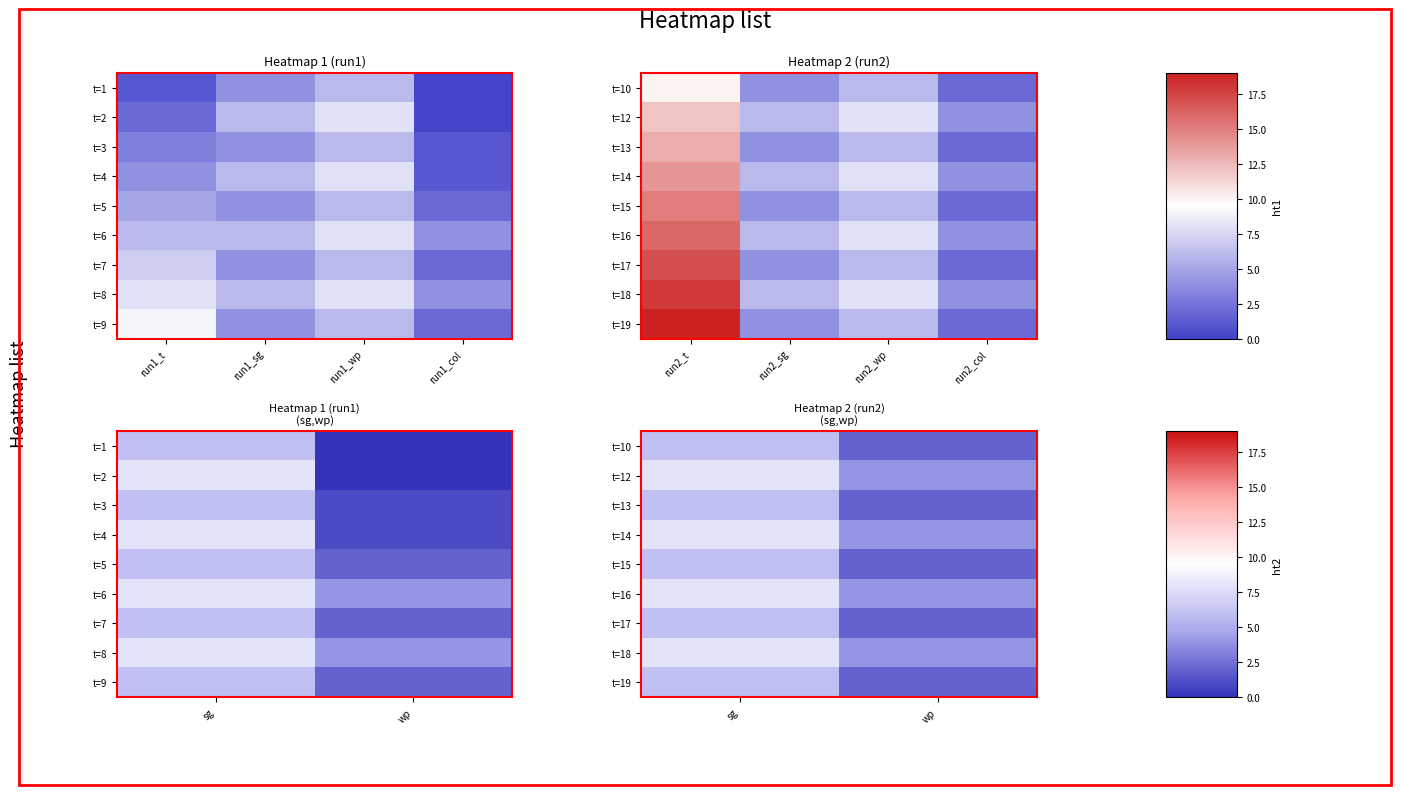

The t=16 series shows 2 at sg. True or false?

False